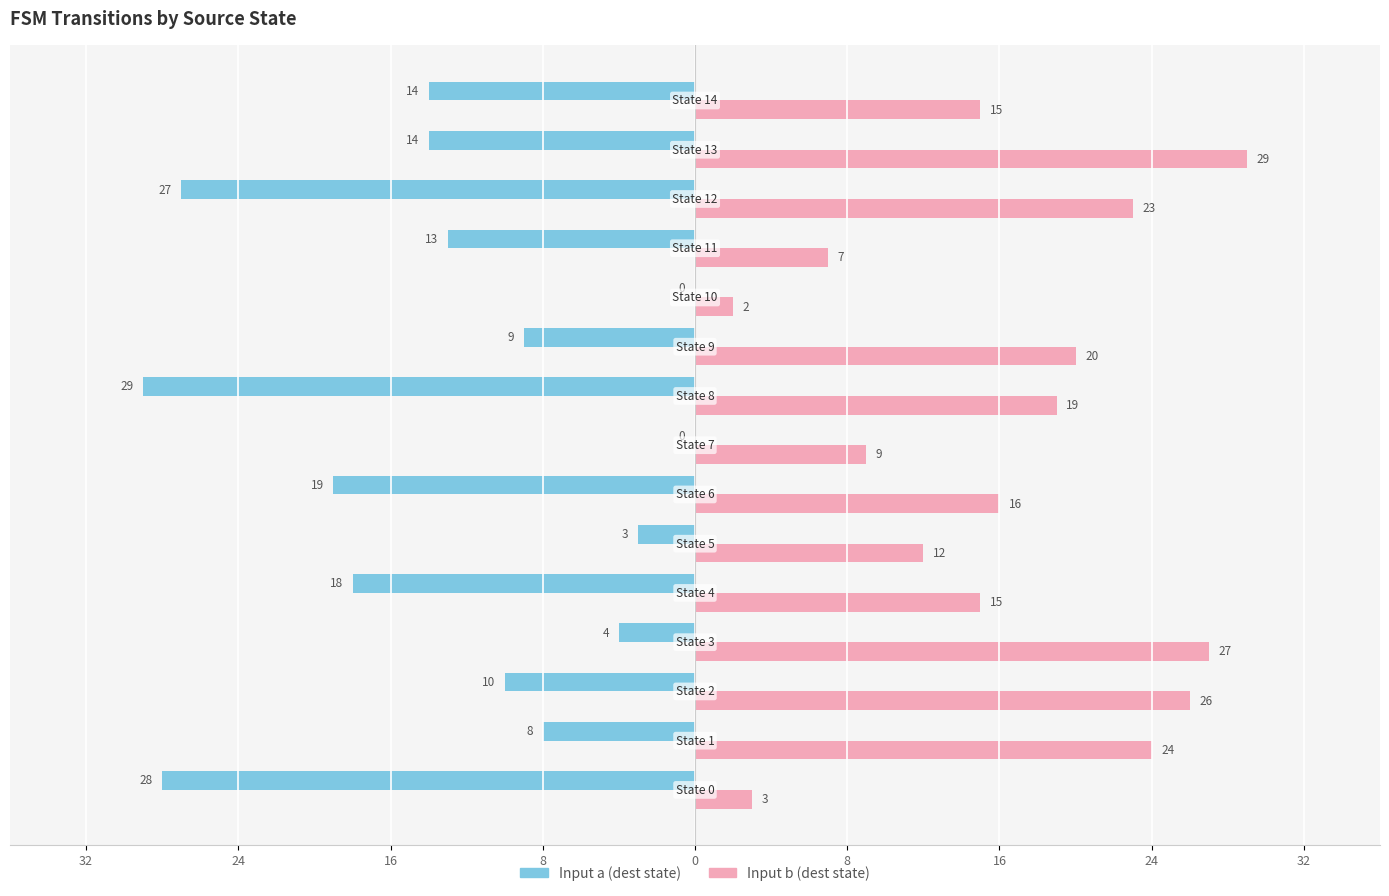

Reading left to right, transcribe all the data shown in this chart.

Input a (dest state): -28	-8	-10	-4	-18	-3	-19	0	-29	-9	0	-13	-27	-14	-14
Input b (dest state): 3	24	26	27	15	12	16	9	19	20	2	7	23	29	15